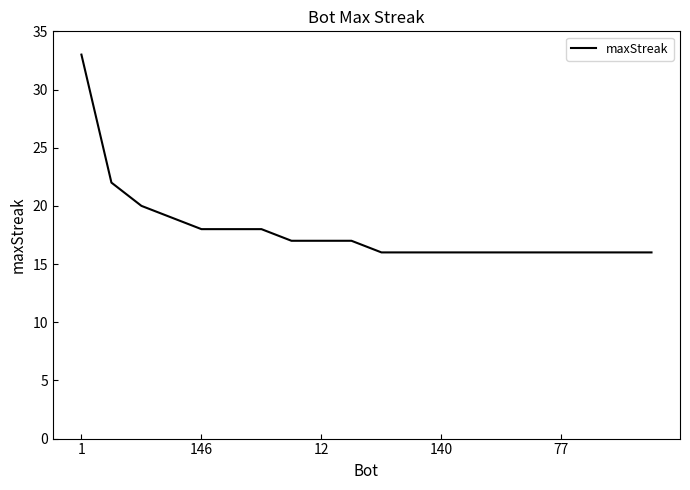

What is the greatest value displayed?

33